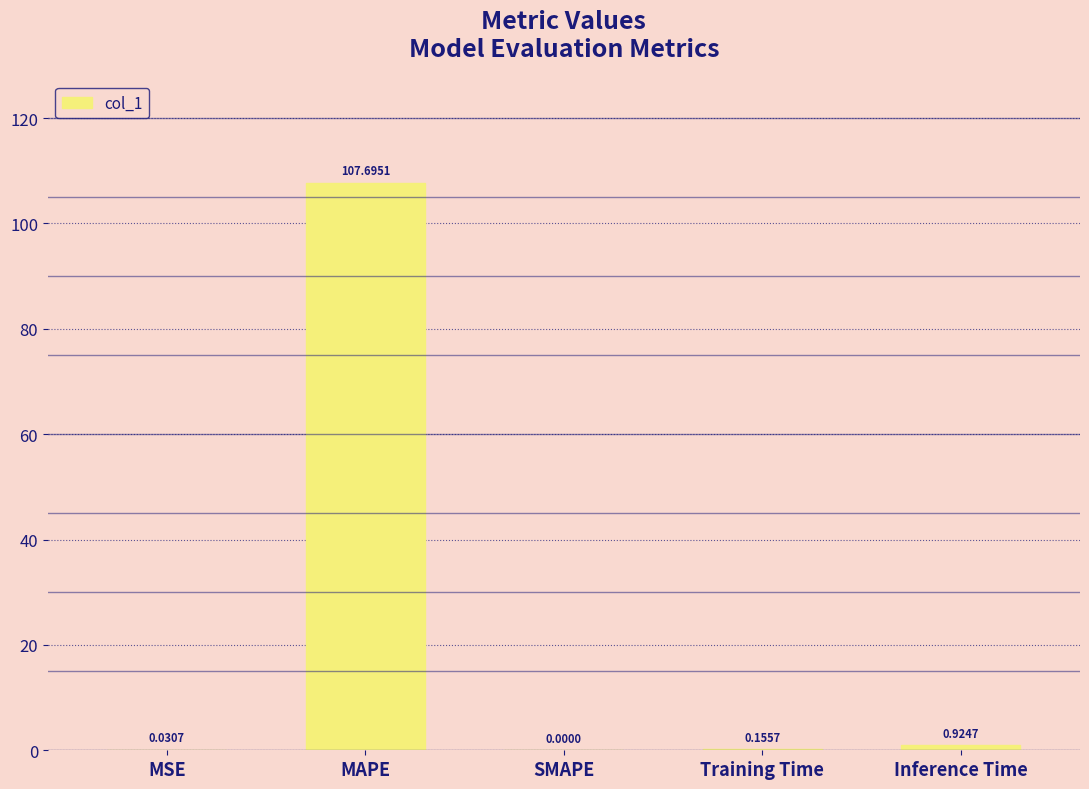

What is the sum of all values?

108.8